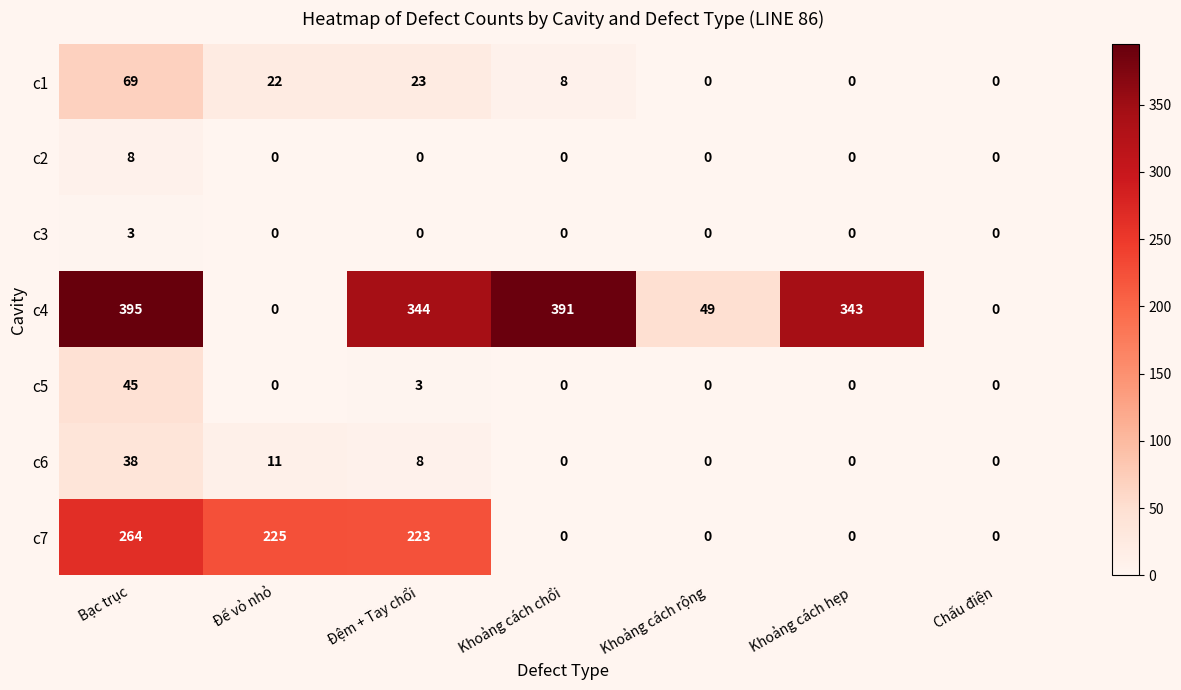

Which category has the highest value across all series?

Bạc trục